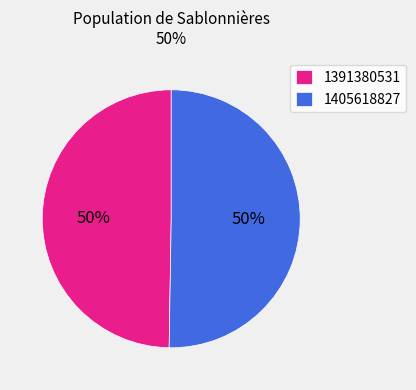

What is the majority slice?

1405618827